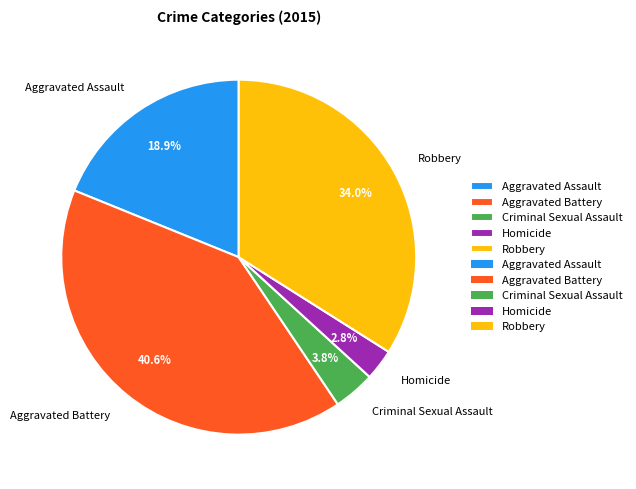

True or false: Robbery accounts for 23% of the total.

False